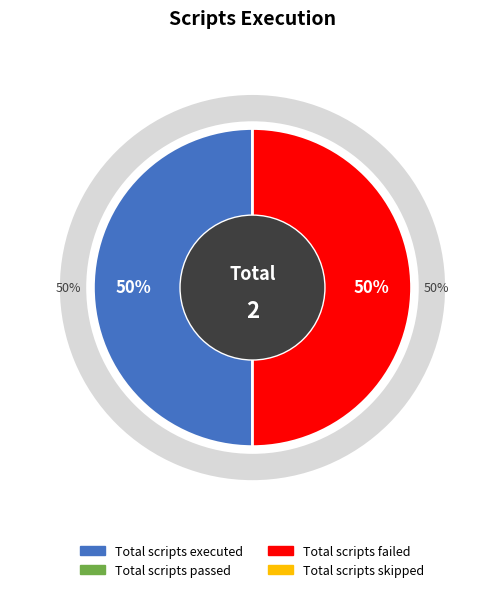

True or false: Total scripts passed accounts for 0% of the total.

True